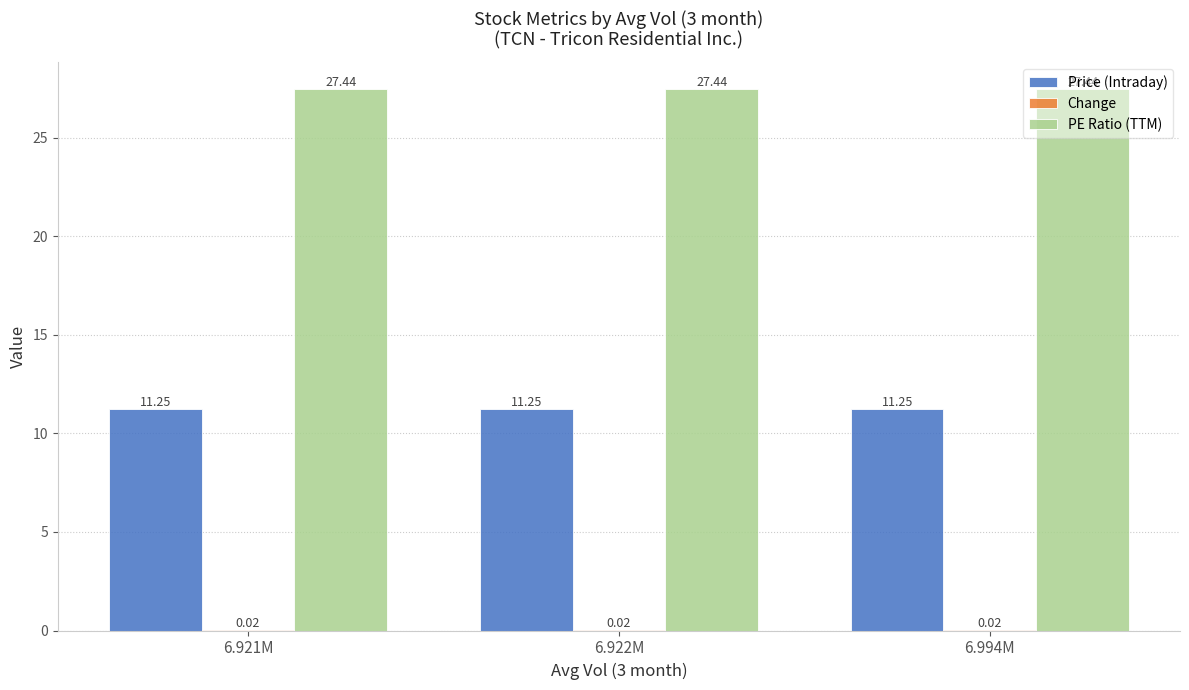

Which series has the largest total across all categories?

PE Ratio (TTM)